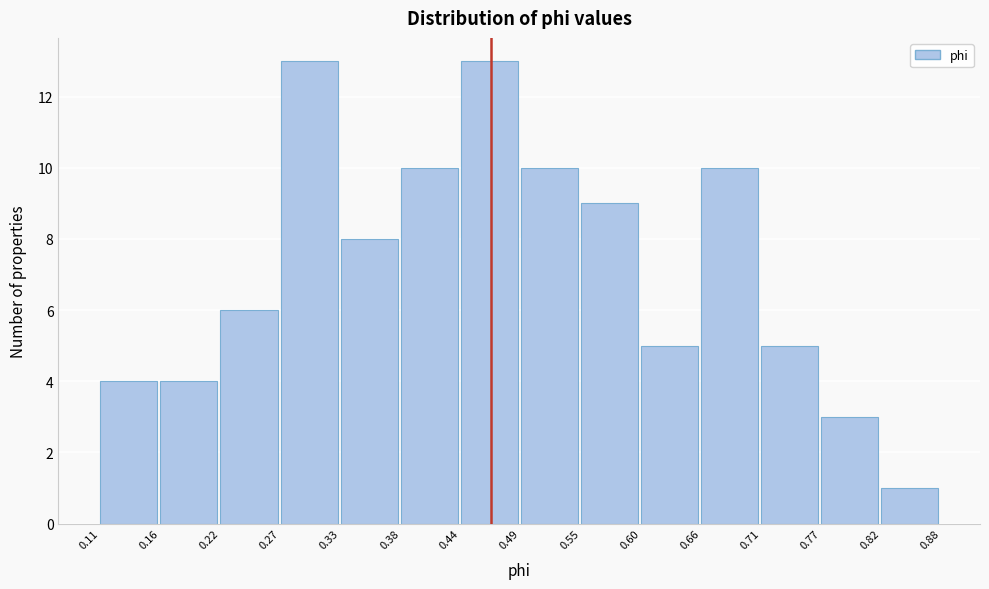

Reading left to right, transcribe this chart: for each bar, give the range it covers on the x-axis and its height. The values are not printed on the chart, so give them approximately, as read against the axis.

0.11 to 0.16: 4
0.16 to 0.22: 4
0.22 to 0.27: 6
0.27 to 0.33: 13
0.33 to 0.38: 8
0.38 to 0.44: 10
0.44 to 0.49: 13
0.49 to 0.55: 10
0.55 to 0.60: 9
0.60 to 0.66: 5
0.66 to 0.71: 10
0.71 to 0.77: 5
0.77 to 0.82: 3
0.82 to 0.88: 1